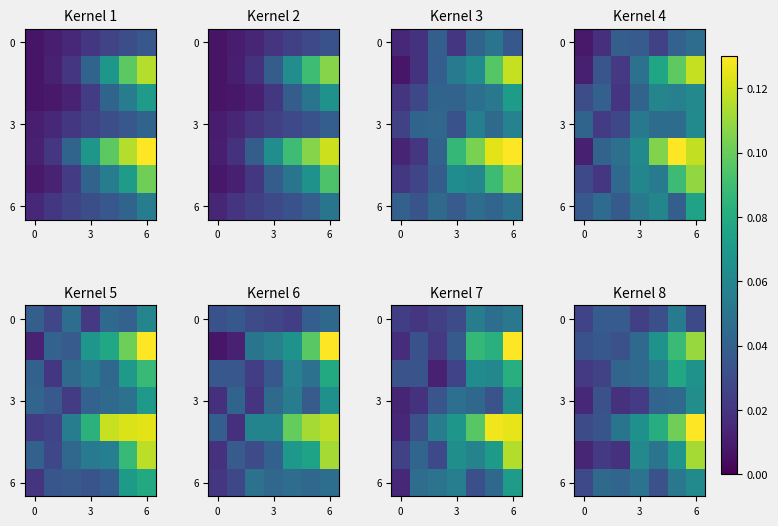

The value of row_6 at 3 is 0.0. True or false?

True